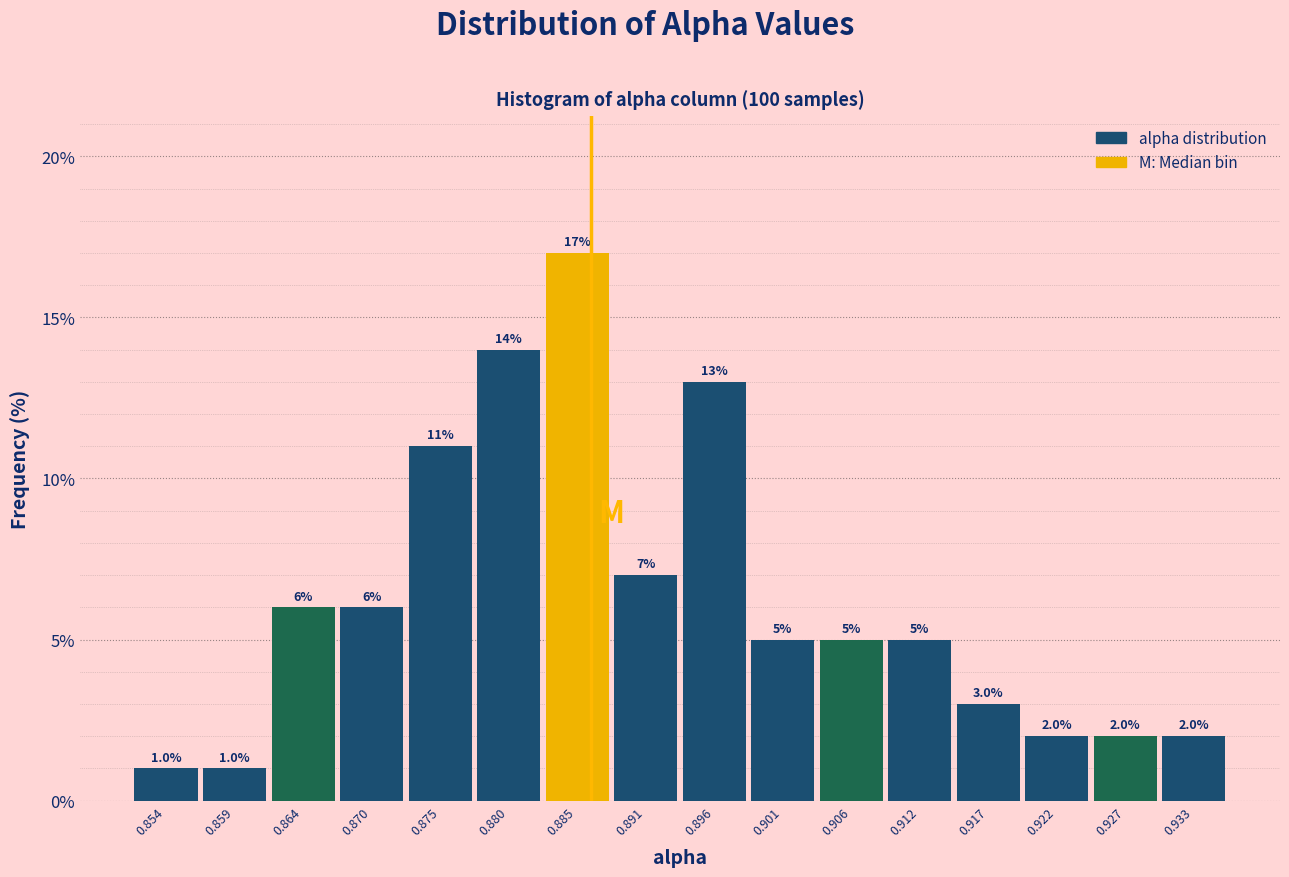

Reading left to right, list every bar in this chart as the range it spans on the x-axis followed by its height. The bar edges are not printed on the chart, so give them approximately, as read against the axis.

0.851 to 0.856: 1.0
0.856 to 0.862: 1.0
0.862 to 0.867: 6.0
0.867 to 0.872: 6.0
0.872 to 0.878: 11.0
0.878 to 0.883: 14.0
0.883 to 0.888: 17.0
0.888 to 0.893: 7.0
0.893 to 0.899: 13.0
0.899 to 0.904: 5.0
0.904 to 0.909: 5.0
0.909 to 0.914: 5.0
0.914 to 0.920: 3.0
0.920 to 0.925: 2.0
0.925 to 0.930: 2.0
0.930 to 0.935: 2.0